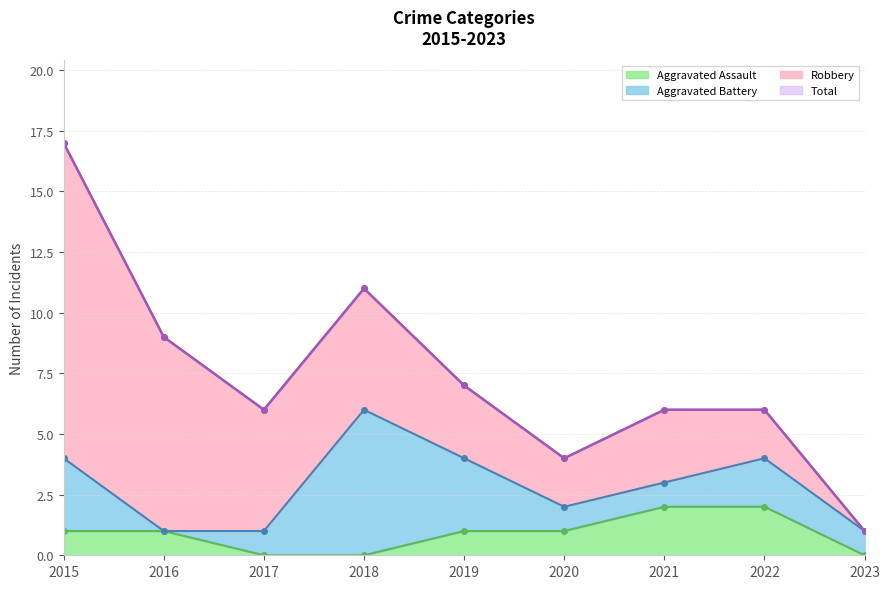

How many data points in Aggravated Assault are above 1?

2